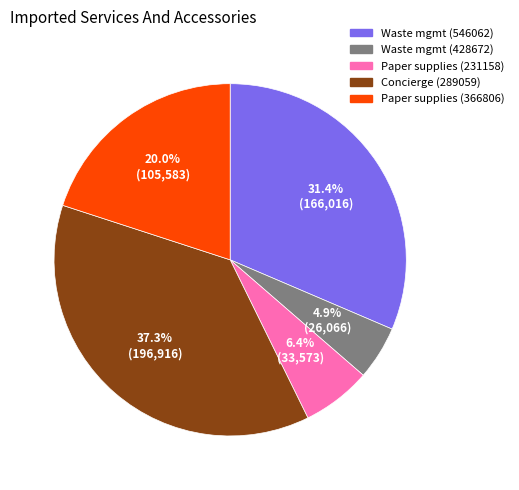

Rank the categories by value from highest to lowest.

Concierge (289059), Waste mgmt (546062), Paper supplies (366806), Paper supplies (231158), Waste mgmt (428672)